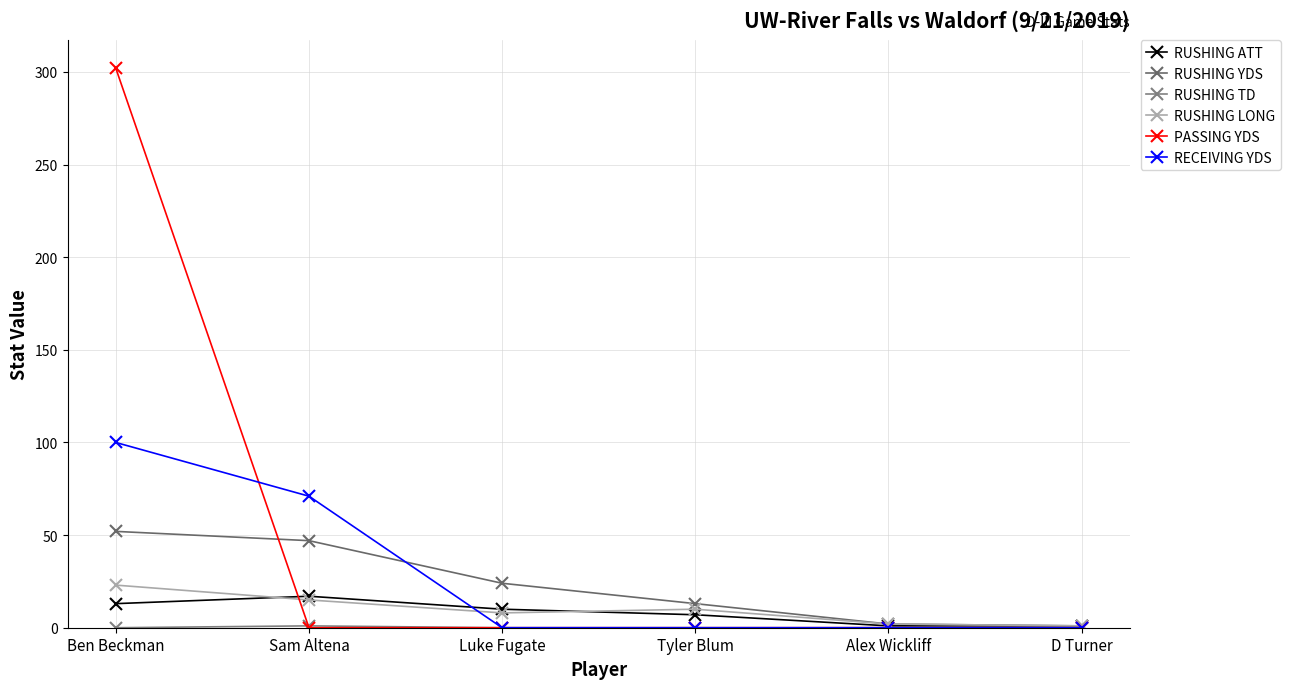

What is the label of the 4th point from the right?

Luke Fugate